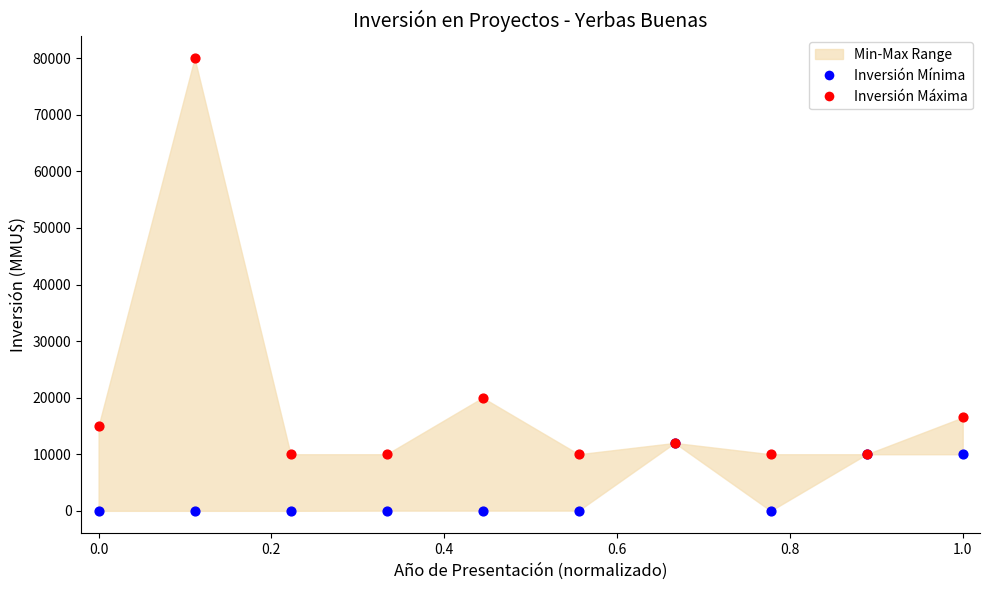

In the Inversión Máxima series, what Y value is closest to 45000?

20000